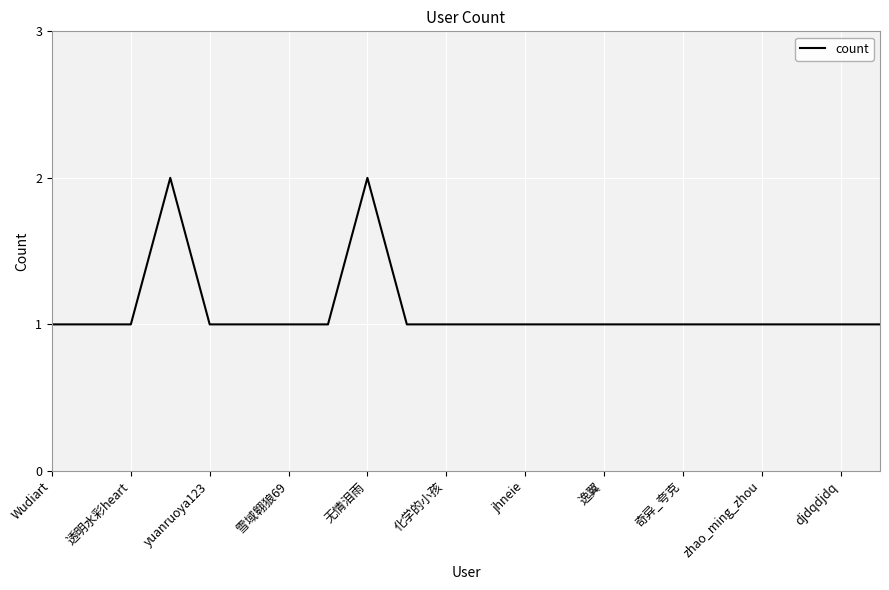

How many lines are shown in the chart?

1